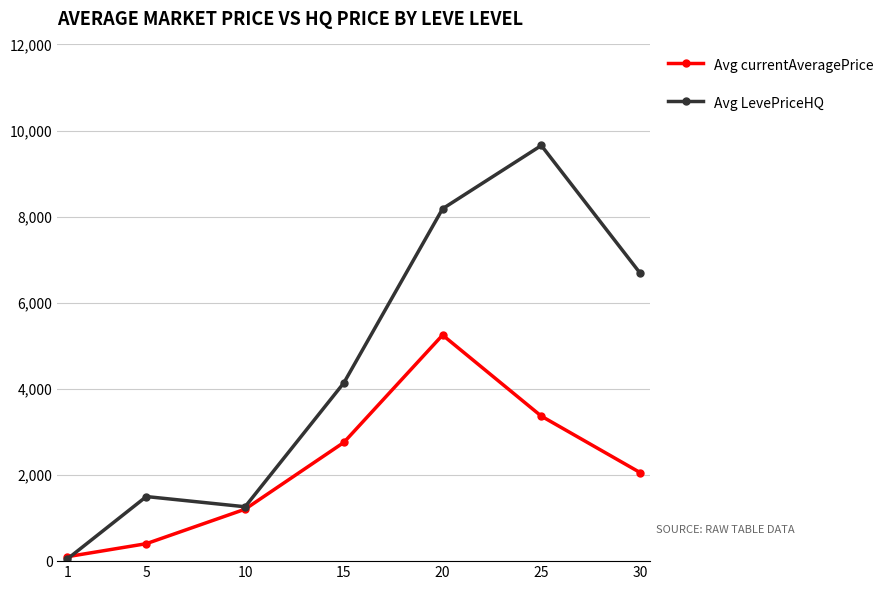

What is the spread (max minus min) of values at 20?

2933.6